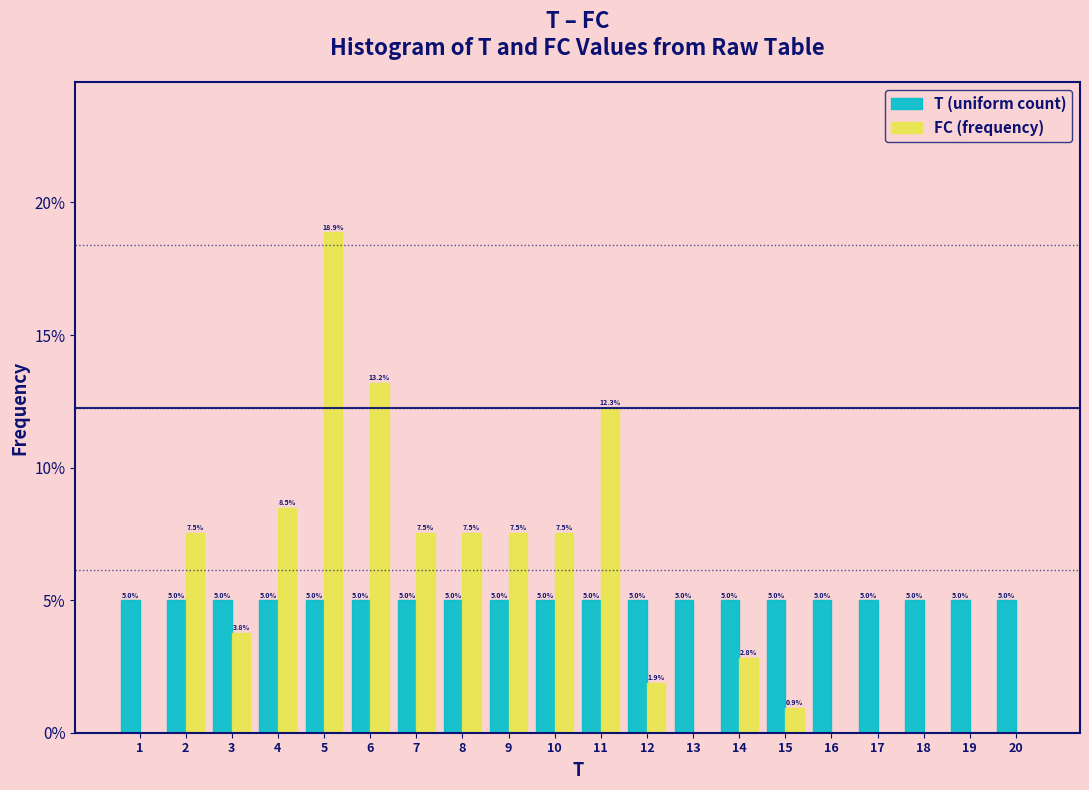

Reading left to right, what are all the values shown in this chart?

T (uniform count): 1=5.0	2=5.0	3=5.0	4=5.0	5=5.0	6=5.0	7=5.0	8=5.0	9=5.0	10=5.0	11=5.0	12=5.0	13=5.0	14=5.0	15=5.0	16=5.0	17=5.0	18=5.0	19=5.0	20=5.0
FC (frequency): 1=0.0	2=7.5	3=3.8	4=8.5	5=18.9	6=13.2	7=7.5	8=7.5	9=7.5	10=7.5	11=12.3	12=1.9	13=0.0	14=2.8	15=0.9	16=0.0	17=0.0	18=0.0	19=0.0	20=0.0